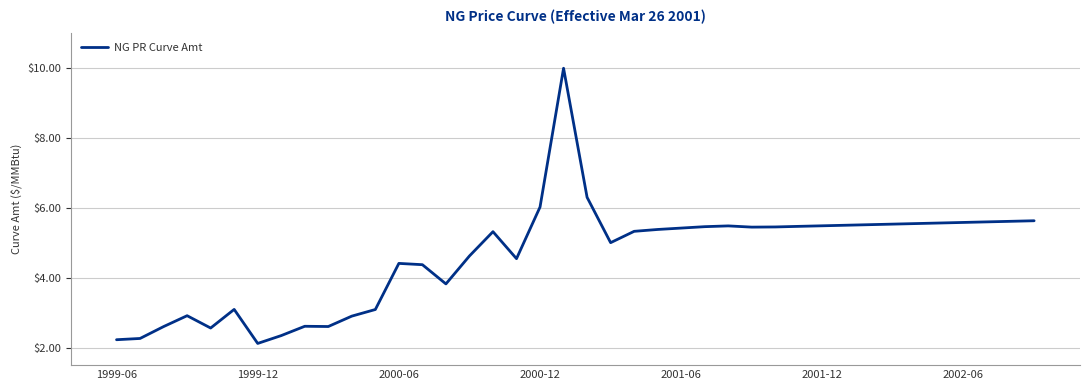

What is the average value?

4.6